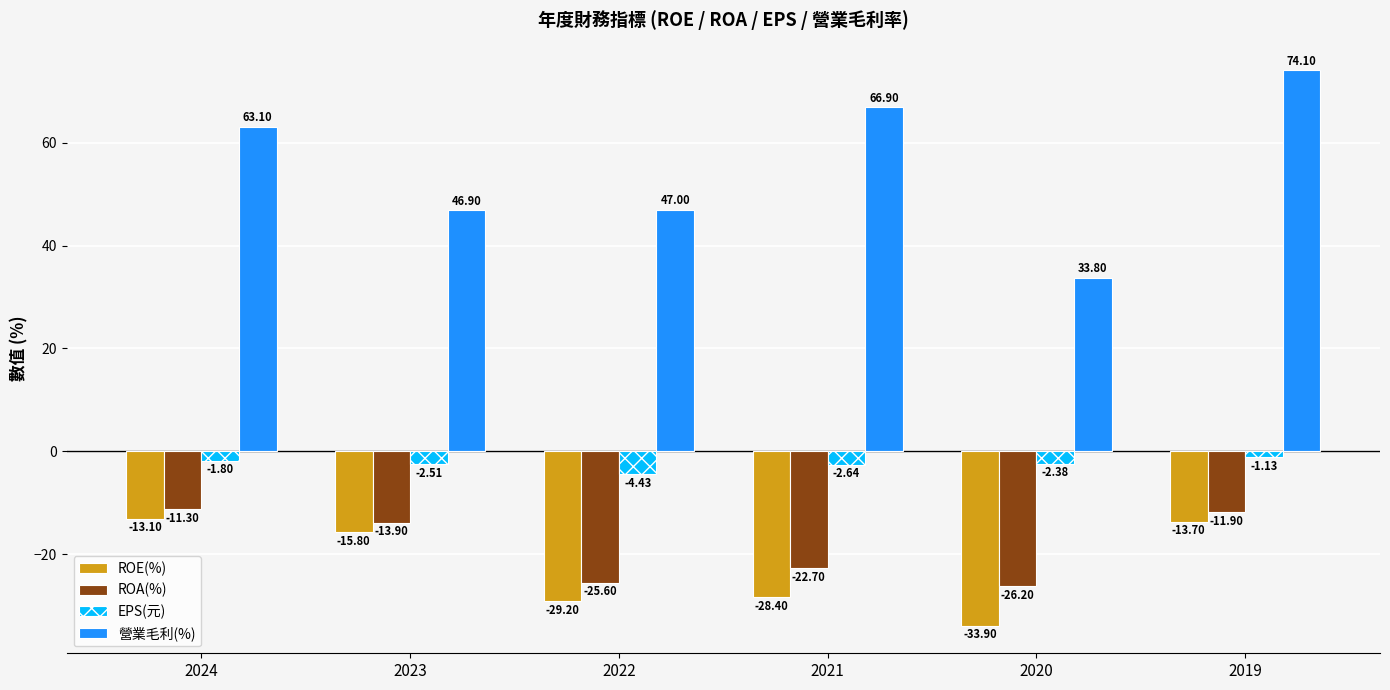

Which series has the largest total across all categories?

營業毛利(%)